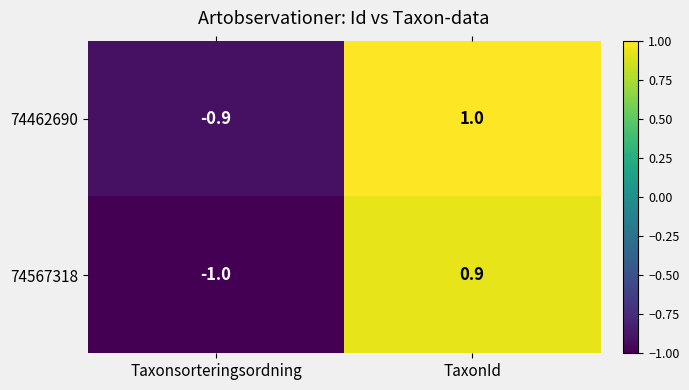

How many distinct data groups are displayed?

2